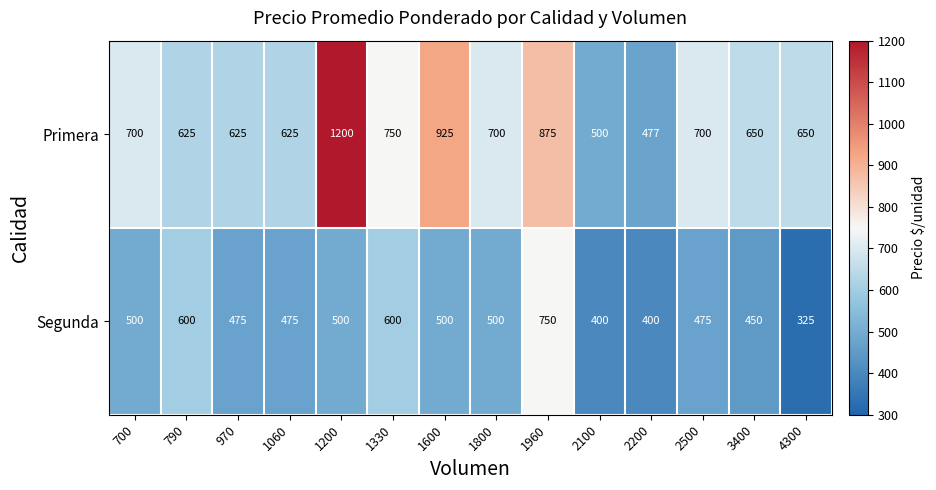

Reading left to right, transcribe all the data shown in this chart.

Primera: 700=700	790=625	970=625	1060=625	1200=1200	1330=750	1600=925	1800=700	1960=875	2100=500	2200=477	2500=700	3400=650	4300=650
Segunda: 700=500	790=600	970=475	1060=475	1200=500	1330=600	1600=500	1800=500	1960=750	2100=400	2200=400	2500=475	3400=450	4300=325